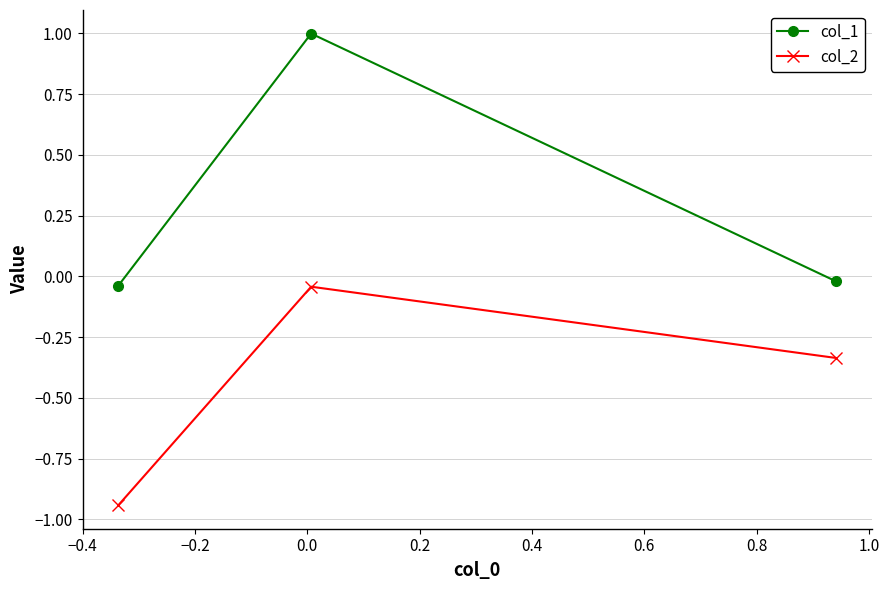

What are all the series names shown in the legend?

col_1, col_2